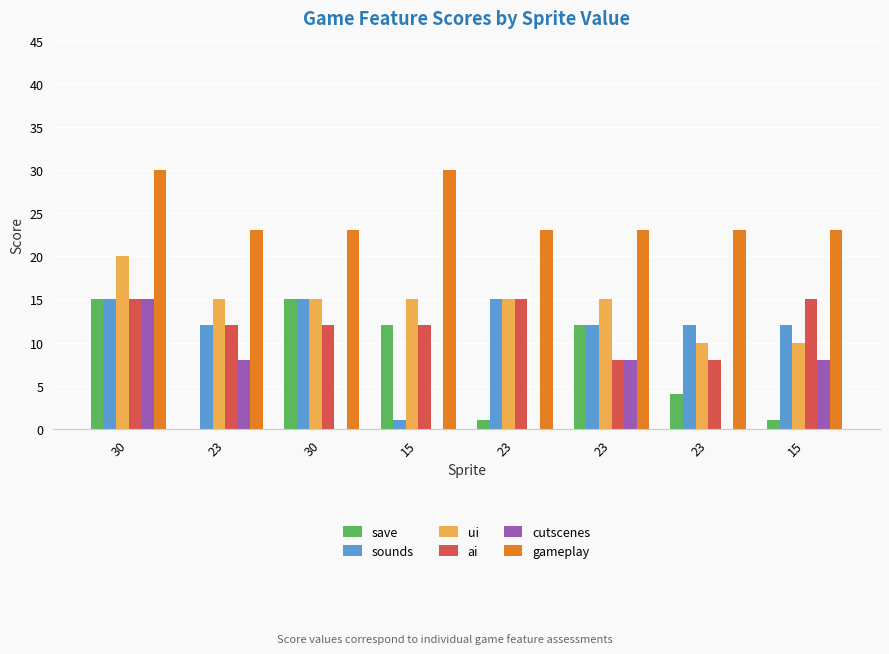

What is the label of the 5th bar from the right?

15